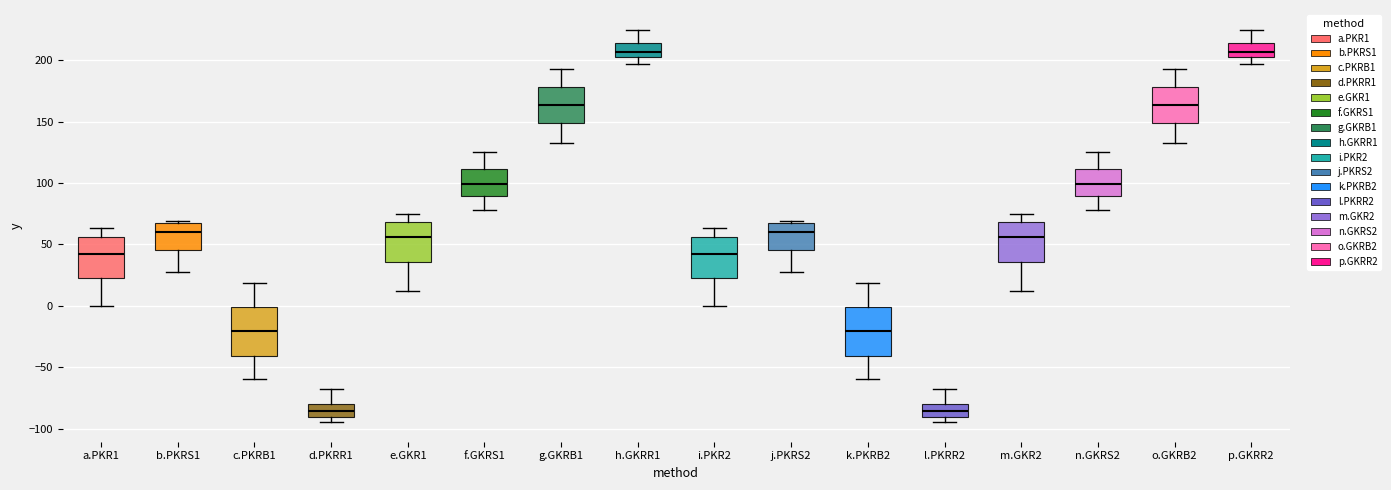

Where does the lower whisker of the box for g.GKRB1 end on the y-axis? The values are not printed on the chart, so give them approximately, as read against the axis.

130